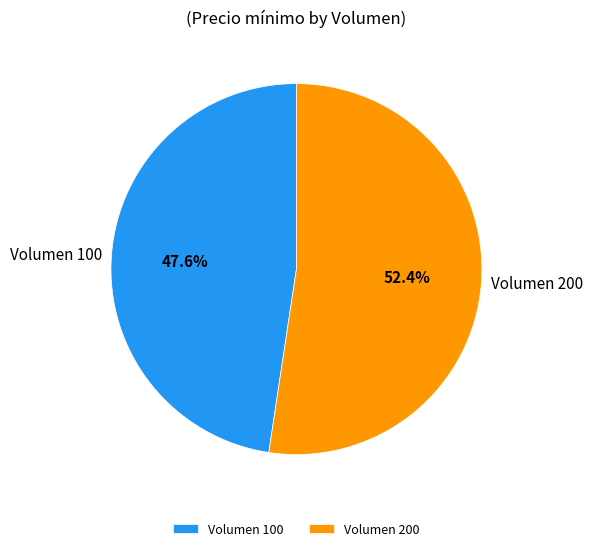

Which slice represents more than half of the pie?

Volumen 200